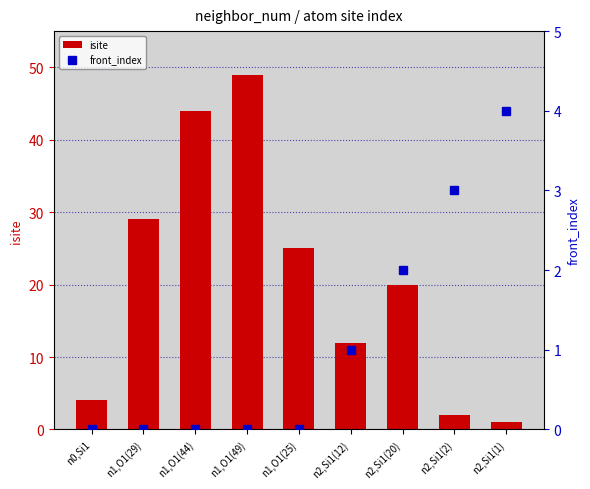

Which series changed the most between n2,Si1(12) and n2,Si1(20)?

isite